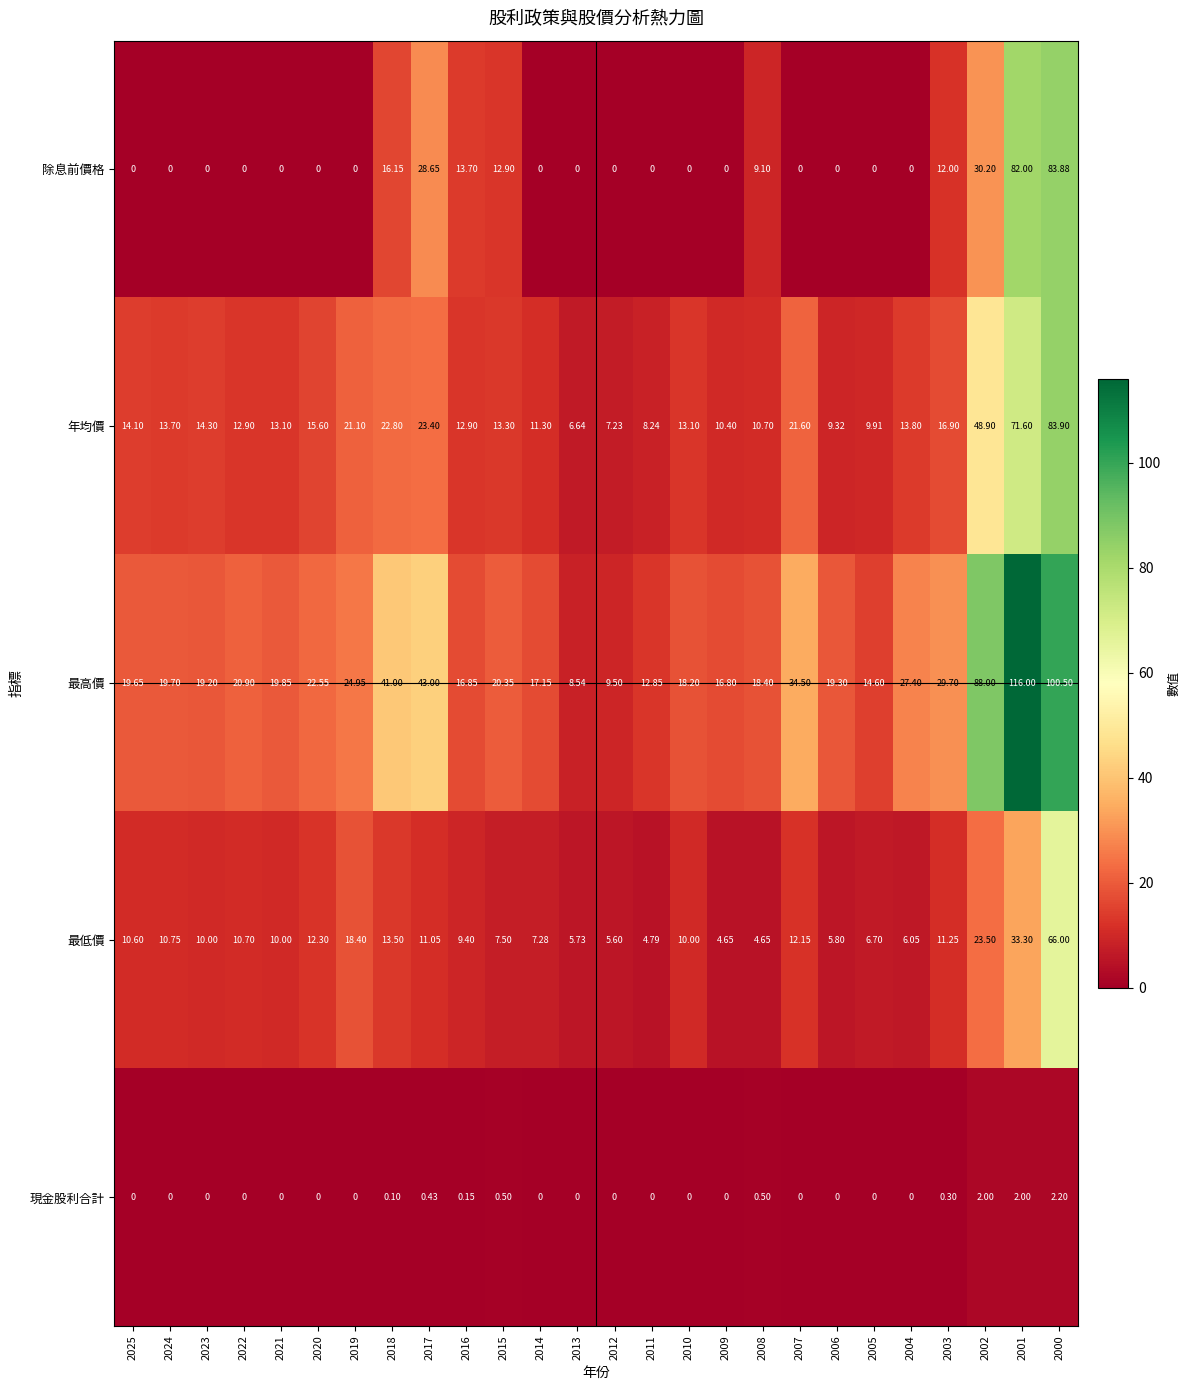

List the series in order of their peak value, highest first.

最高價, 年均價, 除息前價格, 最低價, 現金股利合計